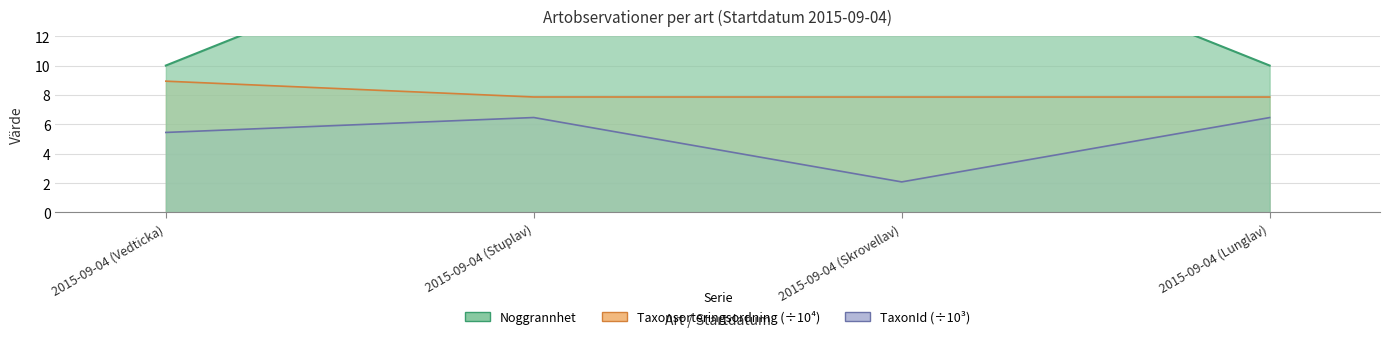

Which series has the largest total across all categories?

Noggrannhet